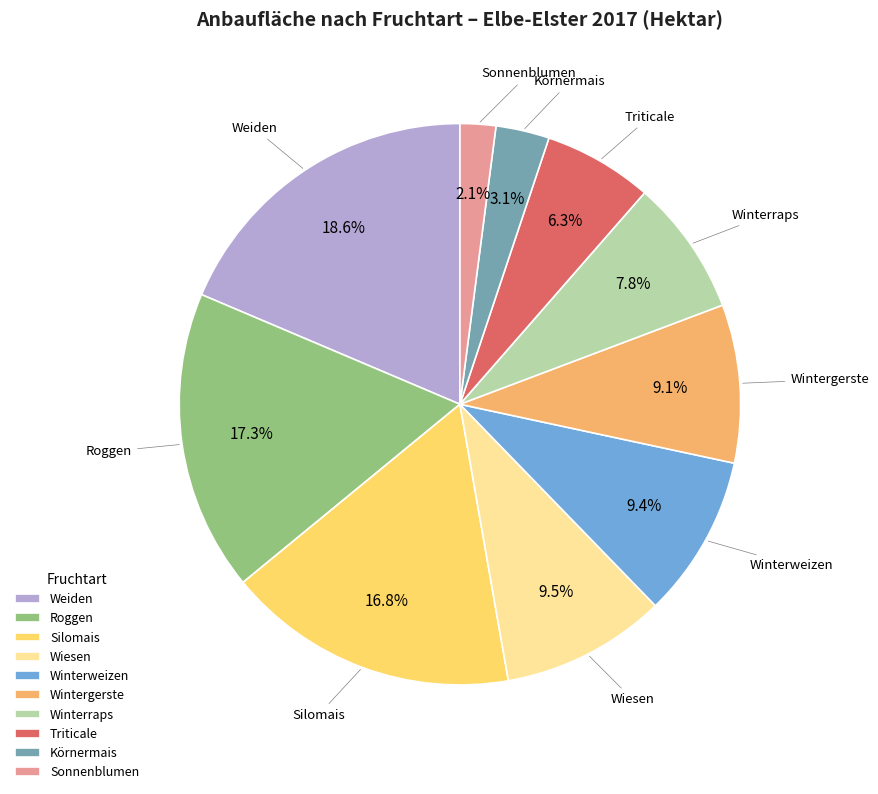

To the nearest percent, what portion does Winterweizen represent?

9%